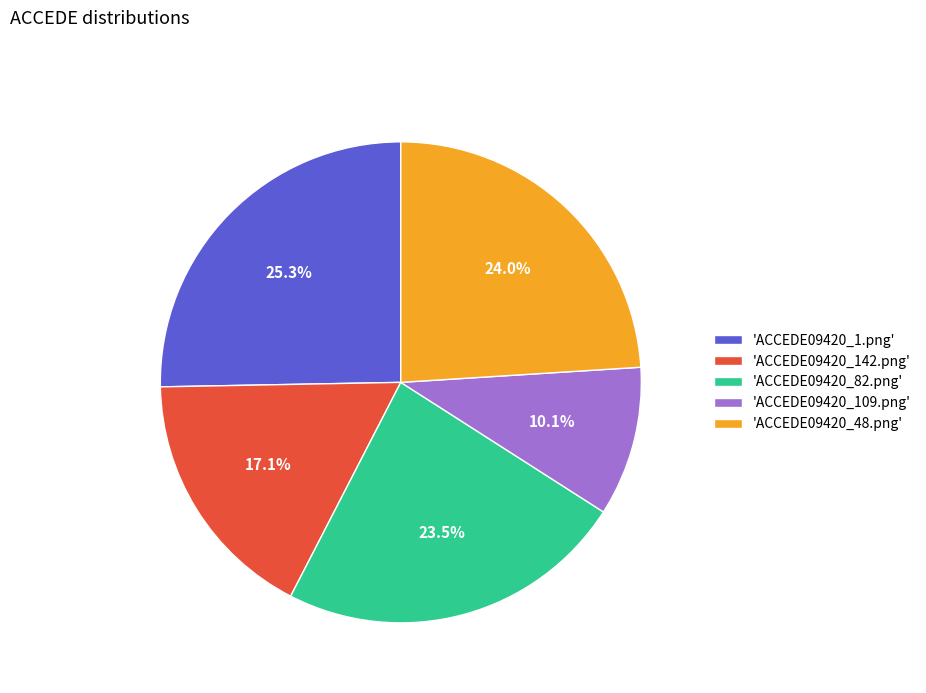

Is there any slice that represents more than half of the pie?

No